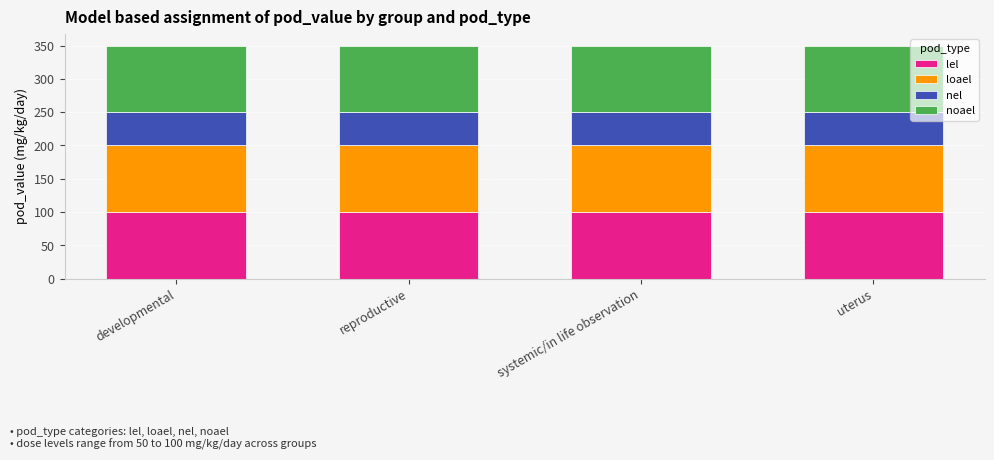

What are all the series names shown in the legend?

lel, loael, nel, noael